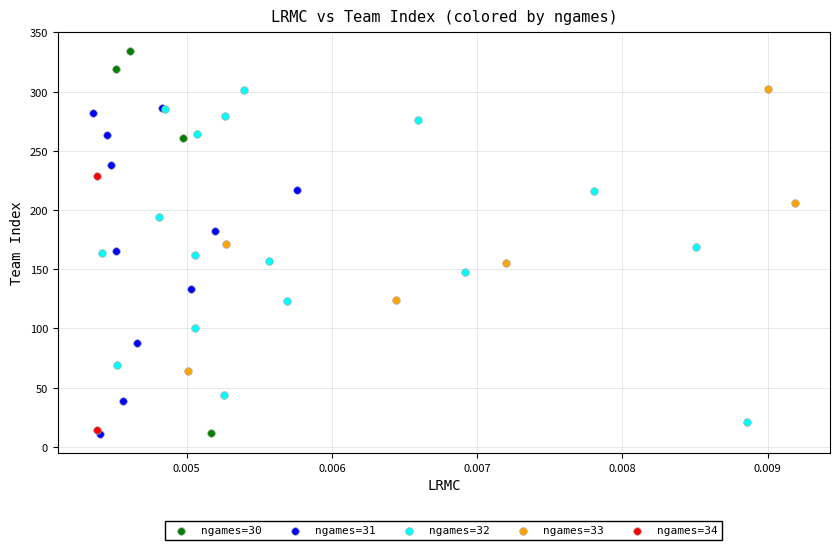

What are all the series names shown in the legend?

ngames=30, ngames=31, ngames=32, ngames=33, ngames=34